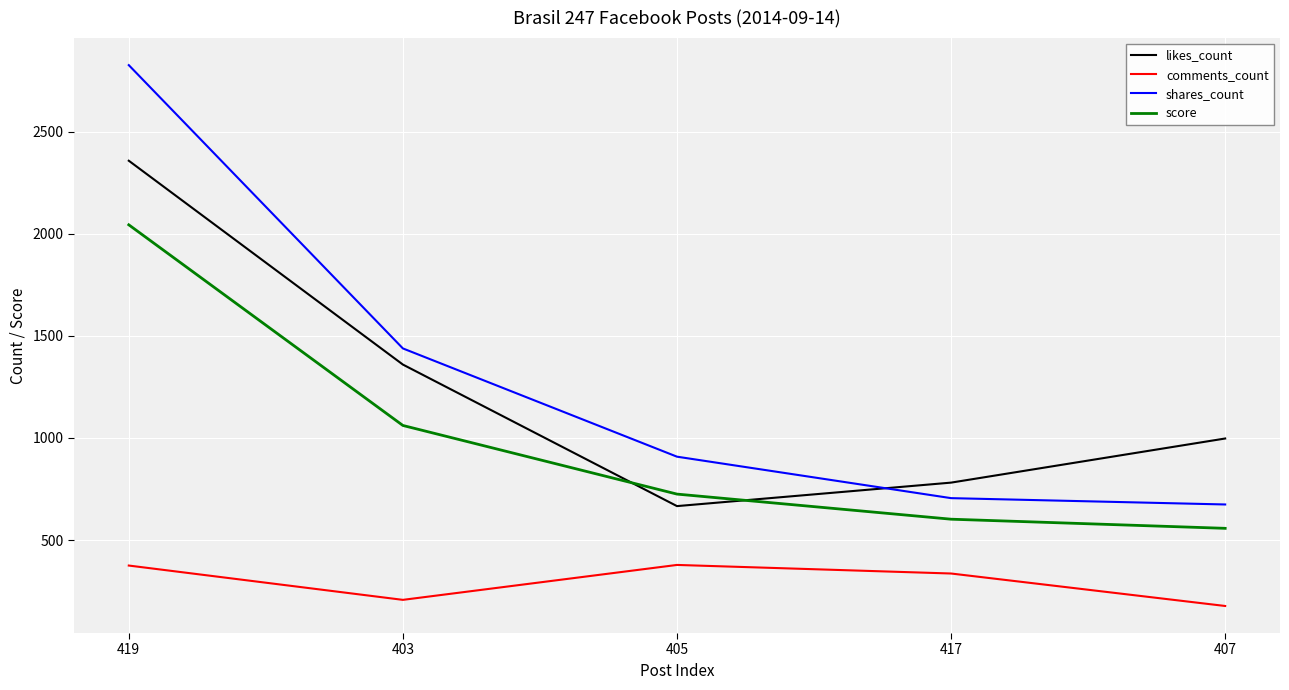

At how many categories does at least one series exceed 2108?

1